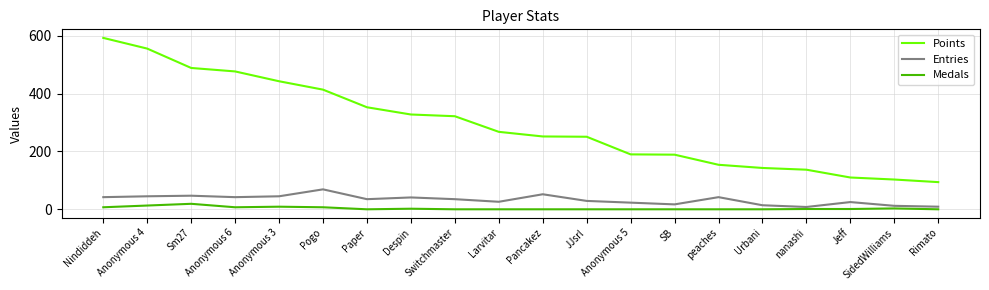

What is the average value of the Points series?

293